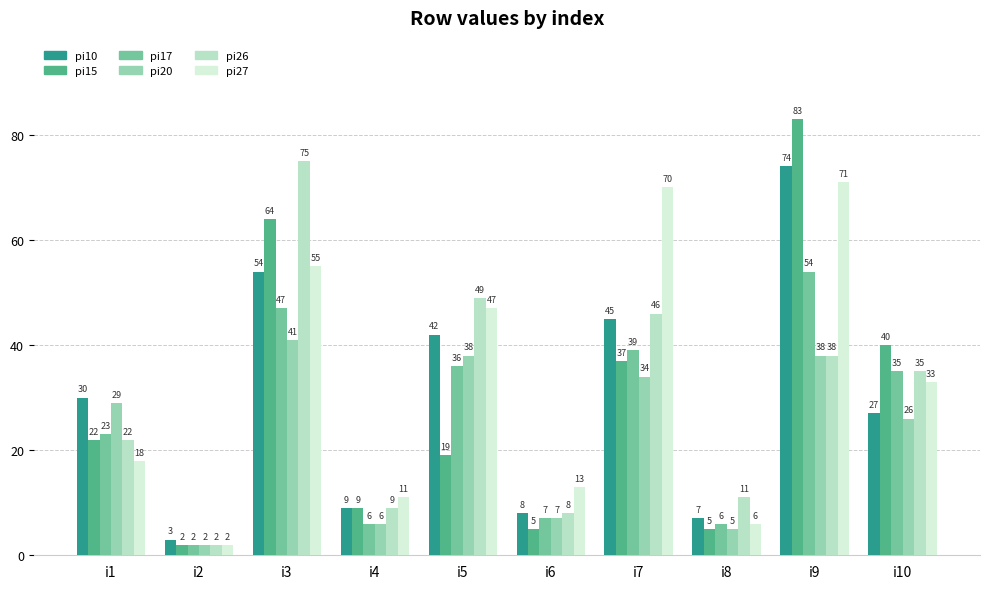

Which series has the widest spread of values?

pi15